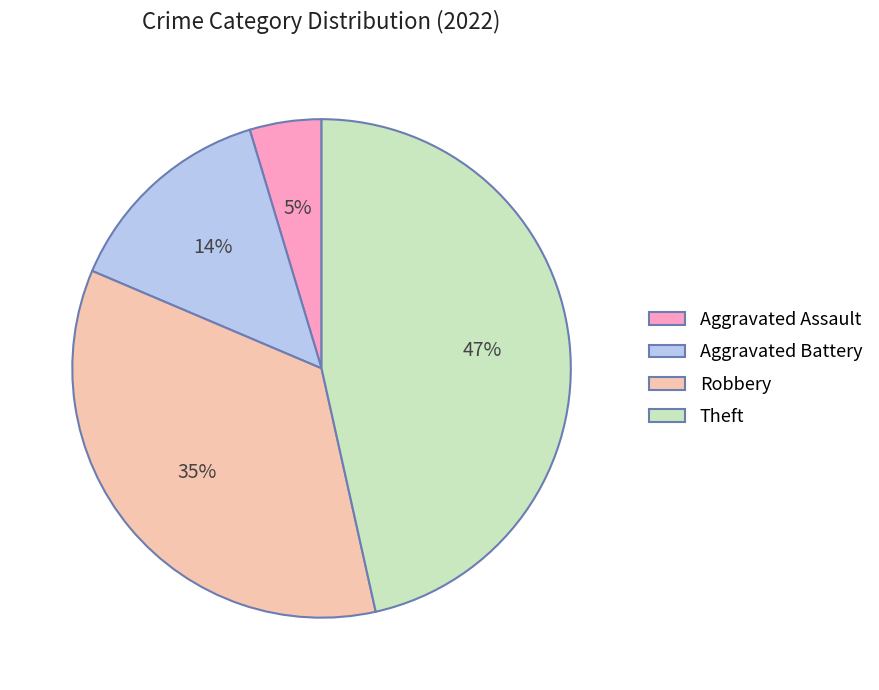

What is the smallest slice in the pie chart?

Aggravated Assault